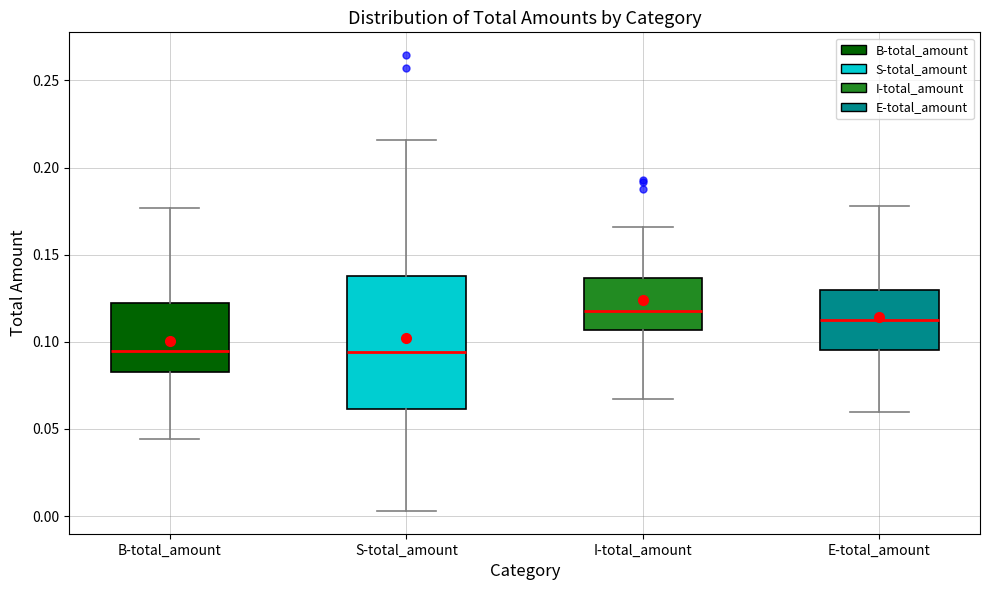

Where is the upper edge of the box for B-total_amount on the y-axis? The values are not printed on the chart, so give them approximately, as read against the axis.

0.120